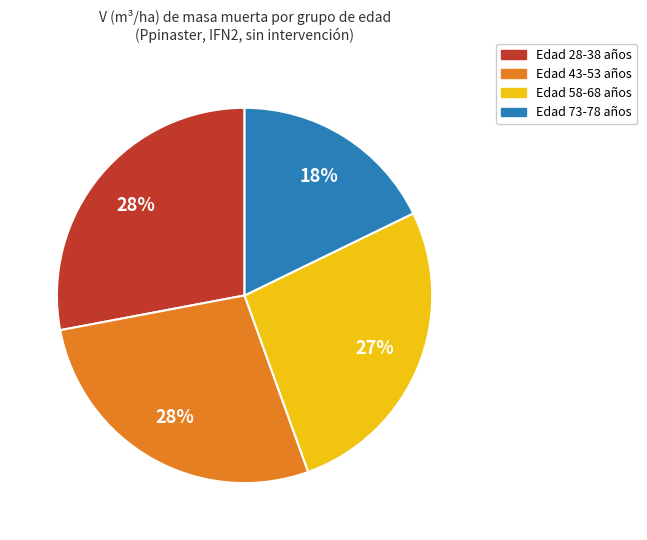

To the nearest percent, what is the difference between the largest and smallest slice percentages?

10%